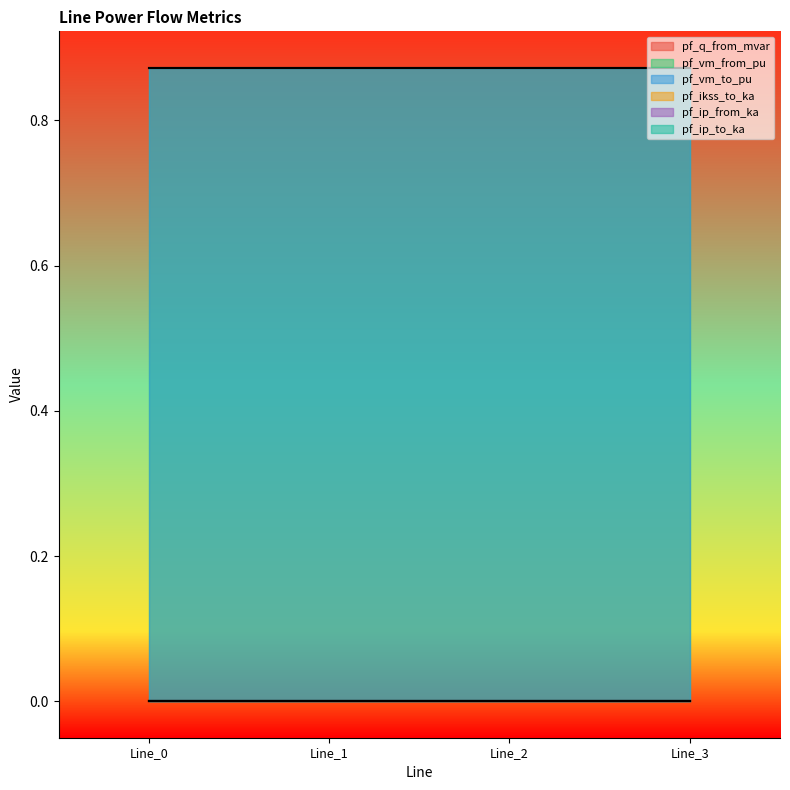

Where is pf_ip_to_ka nearest to the value 0?

Line_0